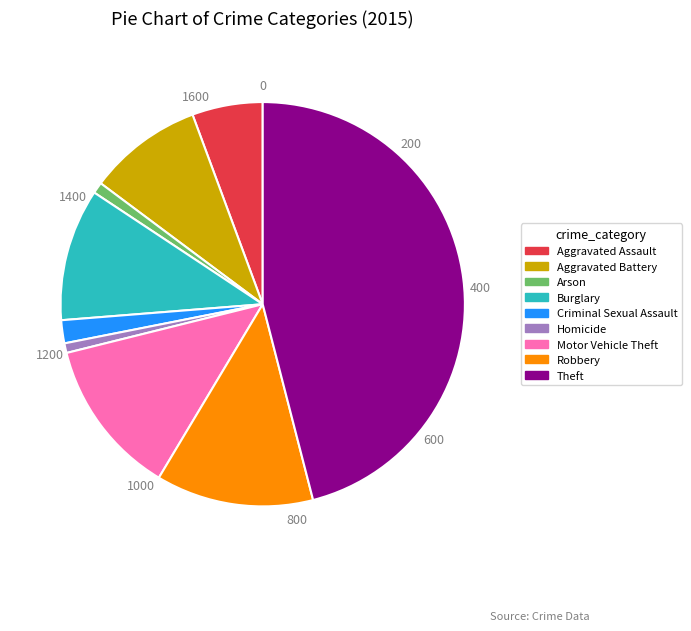

Is it true that Arson is 1% of the pie?

True